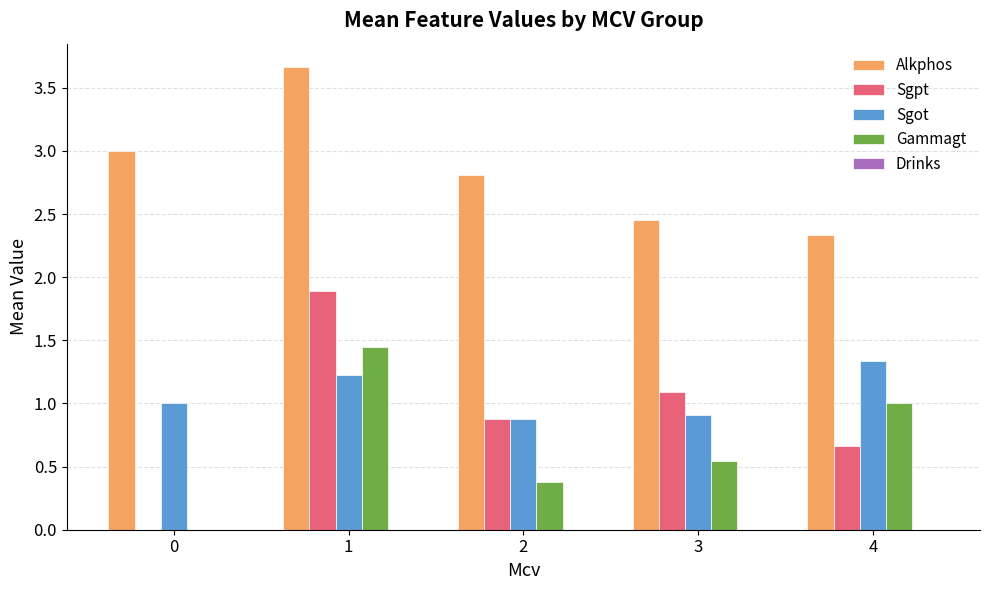

Which series has the widest spread of values?

Sgpt